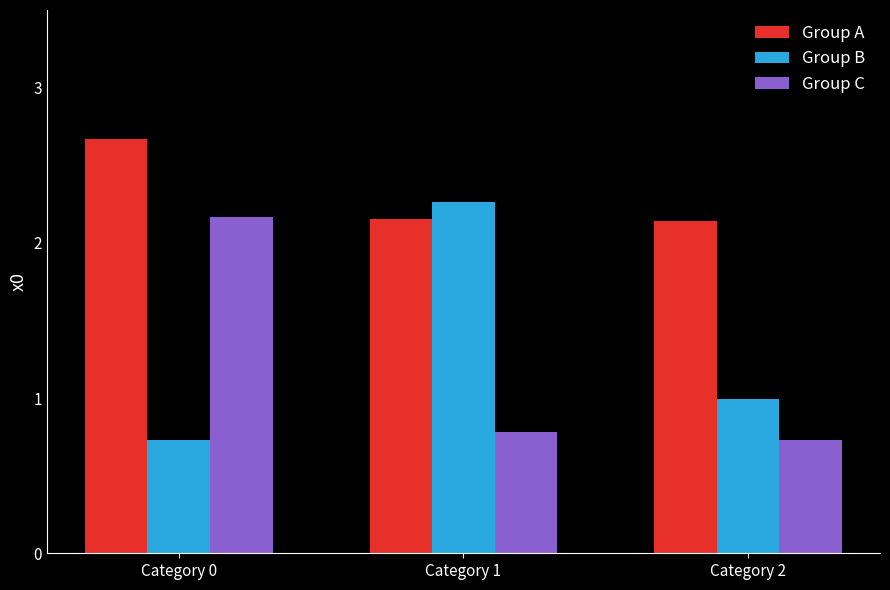

Which label corresponds to the largest value in the chart?

Category 0